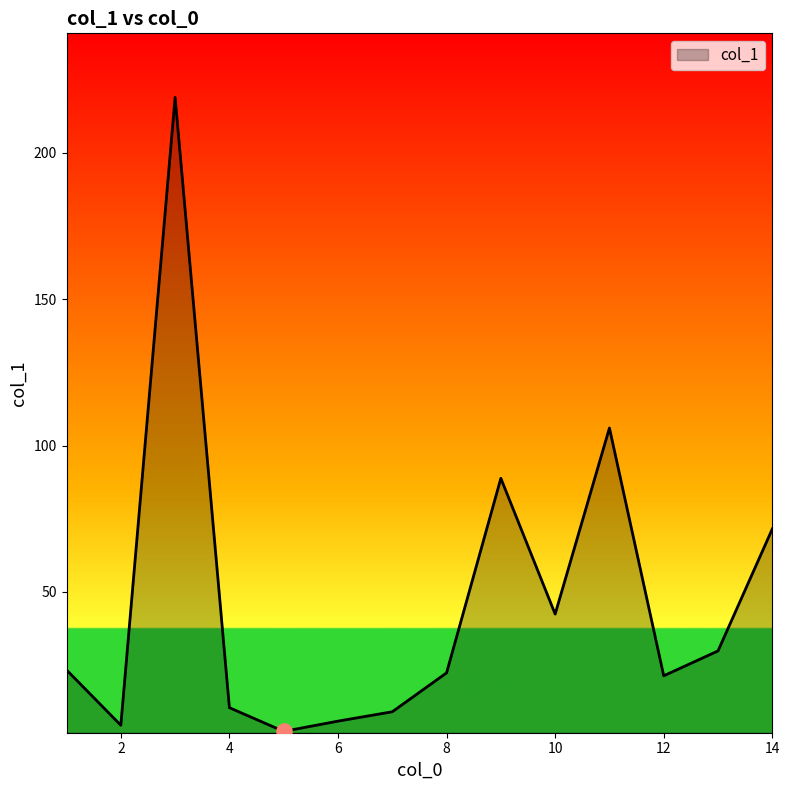

What is the maximum value shown in the chart?

219.0